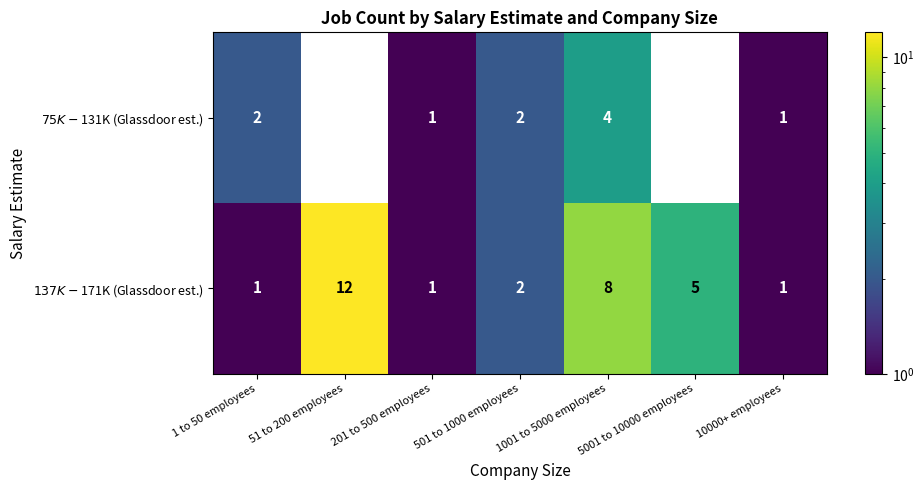

What is the difference between the maximum and minimum values in the $137K-$171K (Glassdoor est.) series?

11.0